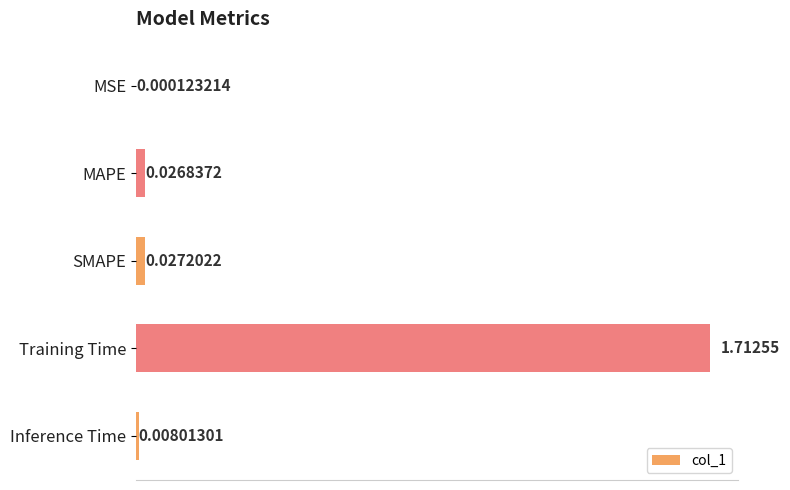

Which label corresponds to the largest value in the chart?

Training Time